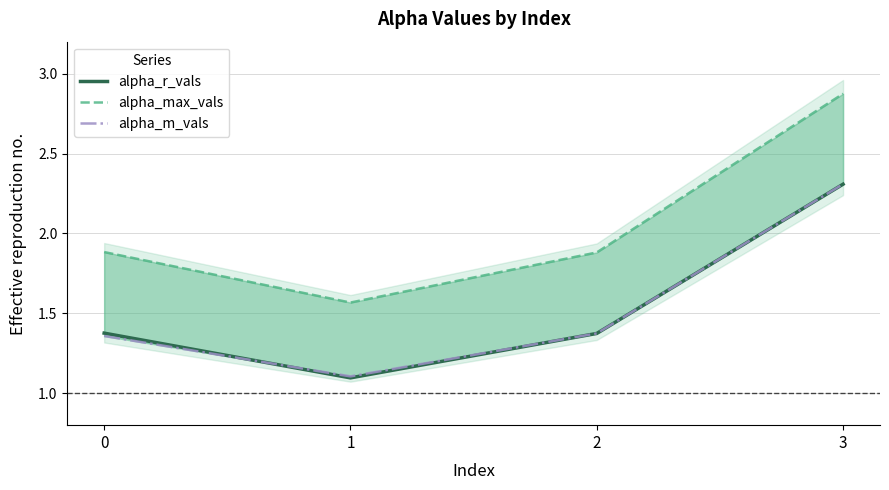

Rank the series by their maximum value, from highest to lowest.

alpha_max_vals, alpha_m_vals, alpha_r_vals